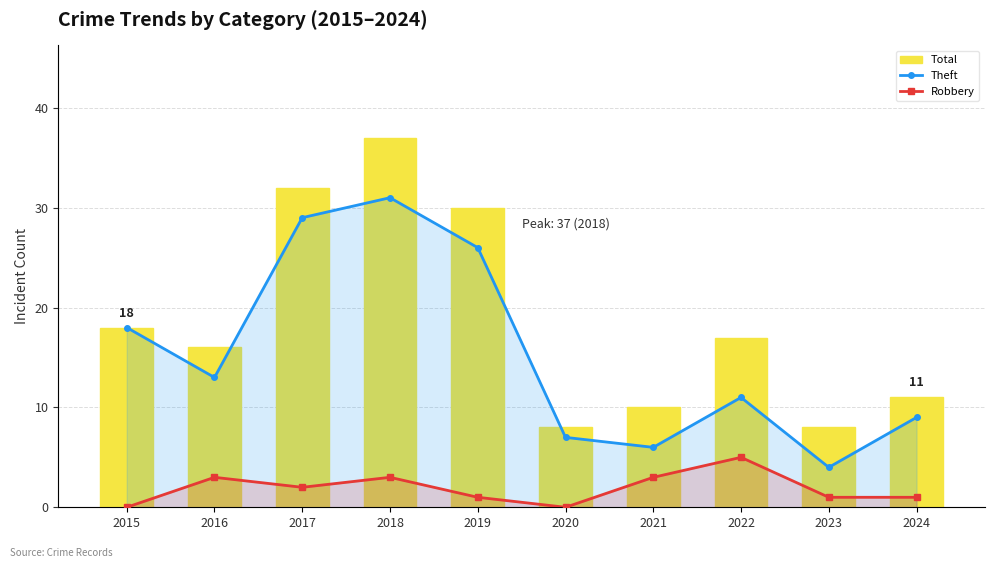

At how many categories does at least one series exceed 4?

10